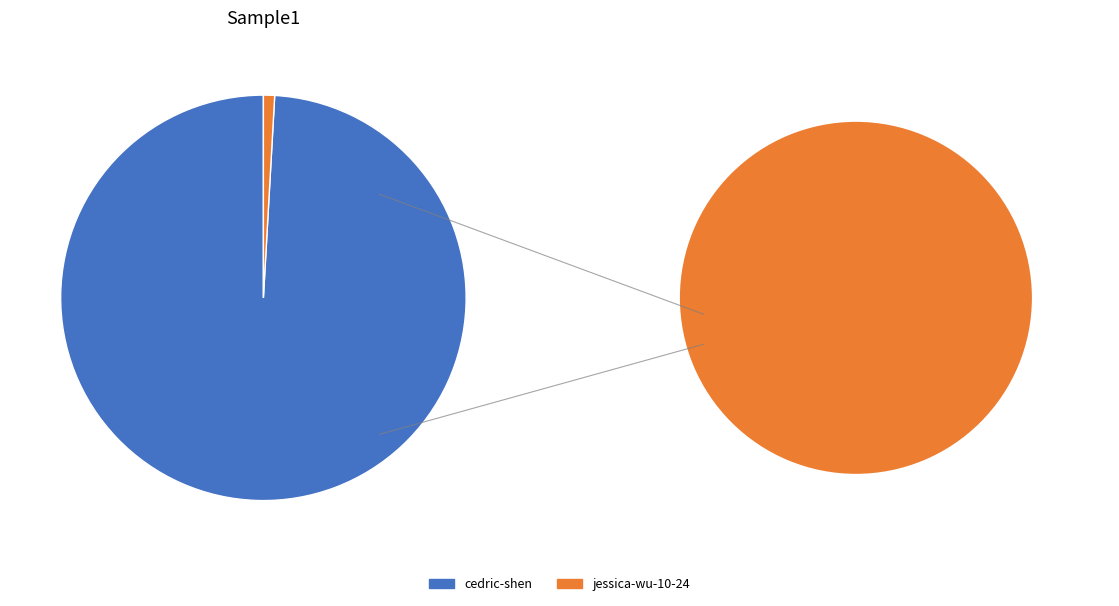

What is the change in value from cedric-shen to jessica-wu-10-24?

-15681